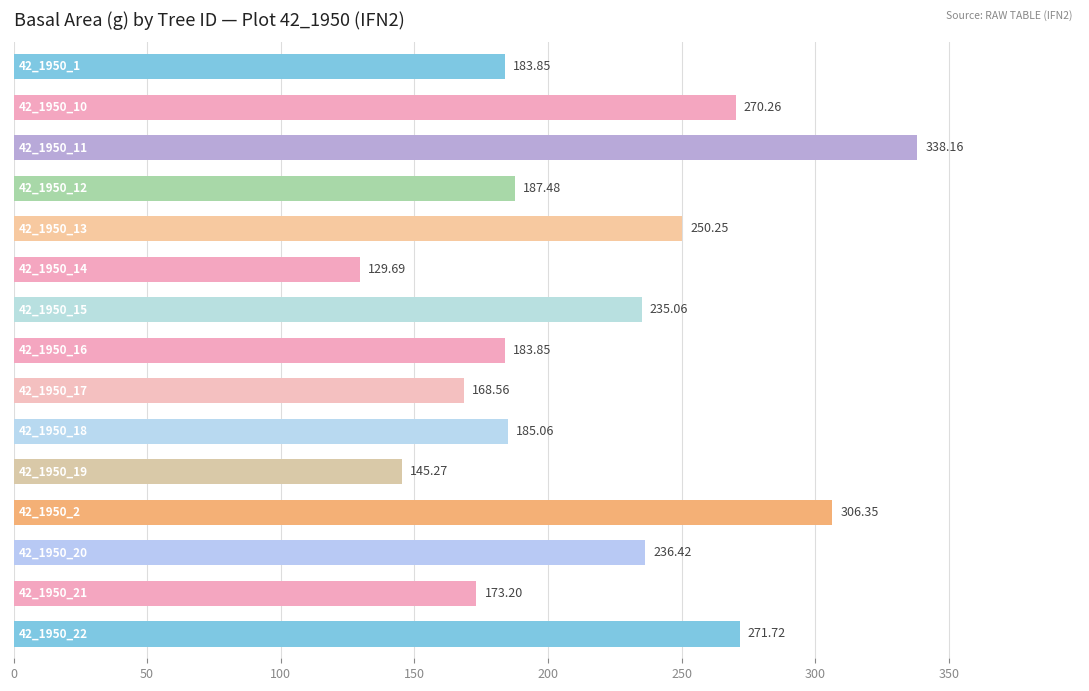

What is the sum of all values?

3265.2